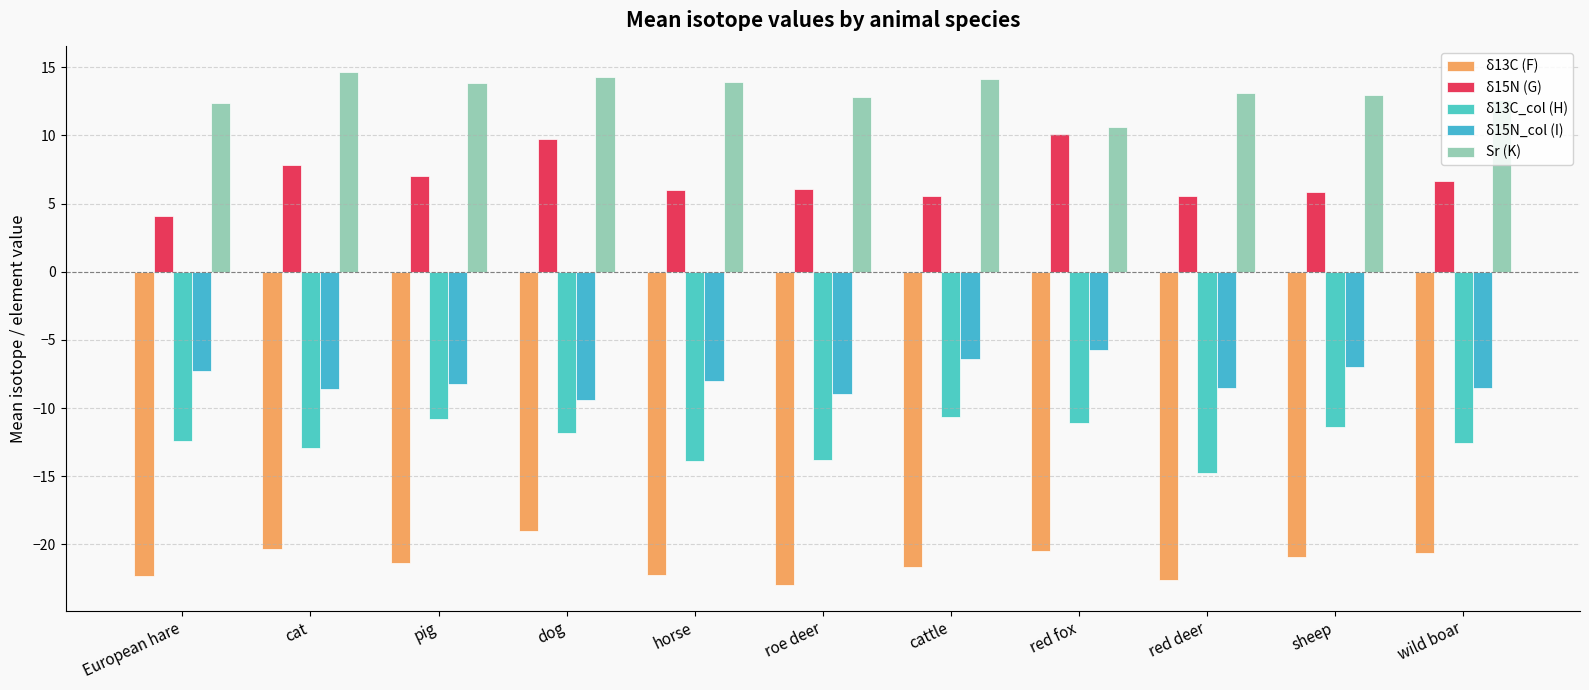

True or false: δ13C_col (H) has a value of -9.6 at roe deer.

False